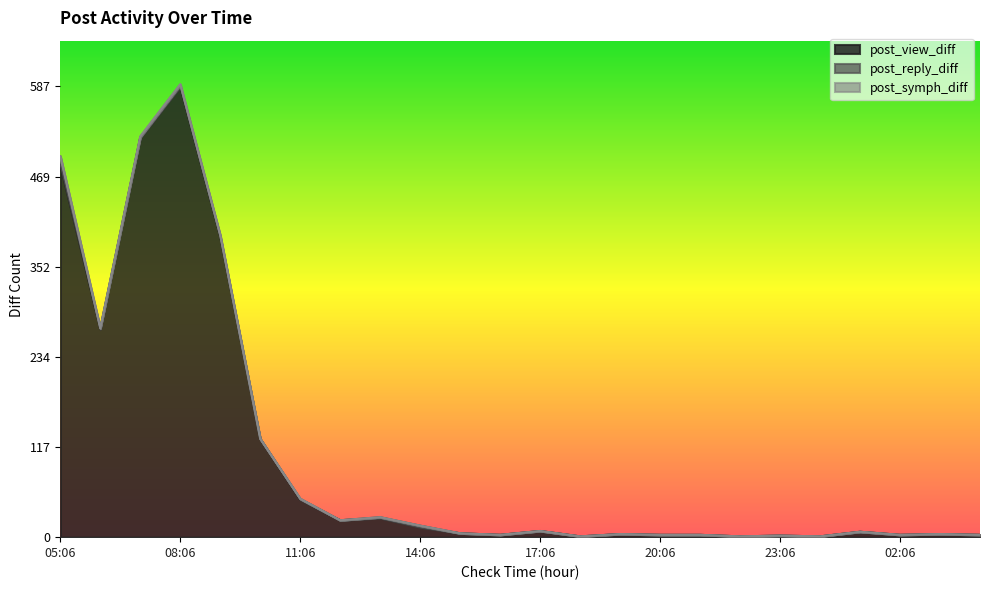

Does the chart have visible grid lines?

No